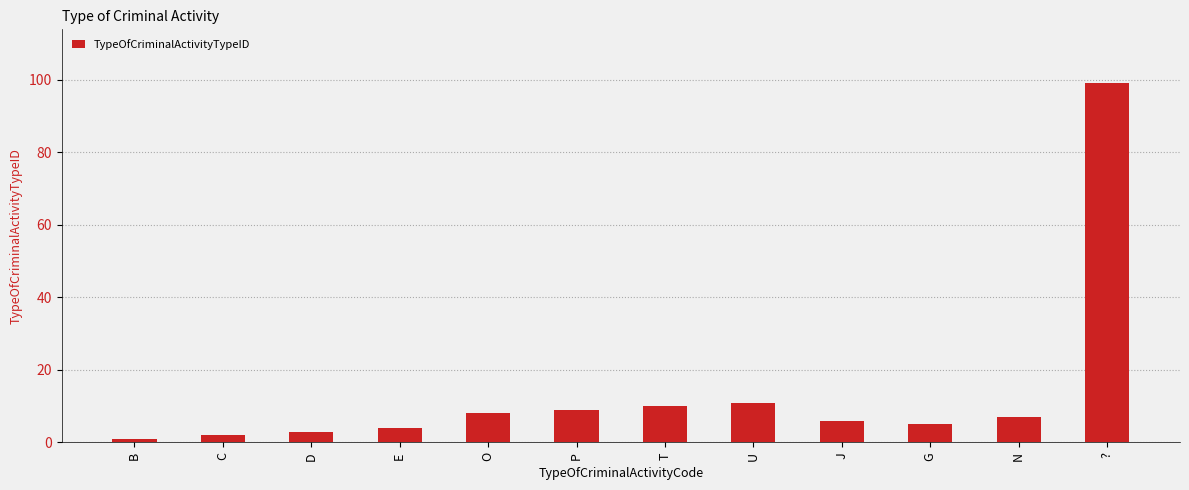

What is the smallest value displayed?

1